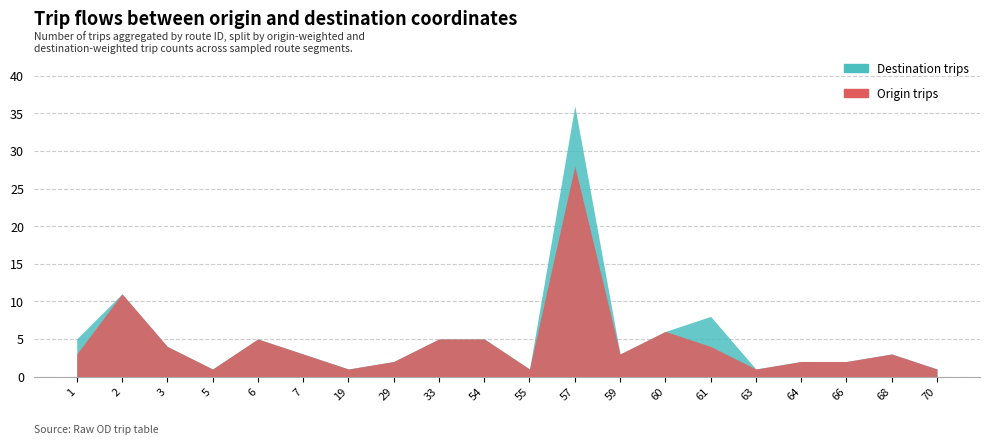

What is the difference between the Destination trips values at 29 and 68?

1